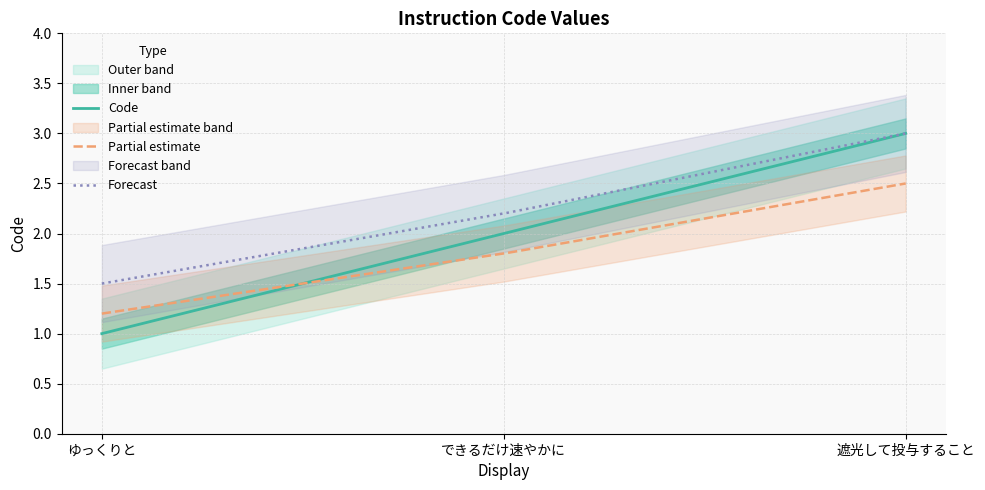

Which has a higher value, ゆっくりと or 遮光して投与すること?

遮光して投与すること